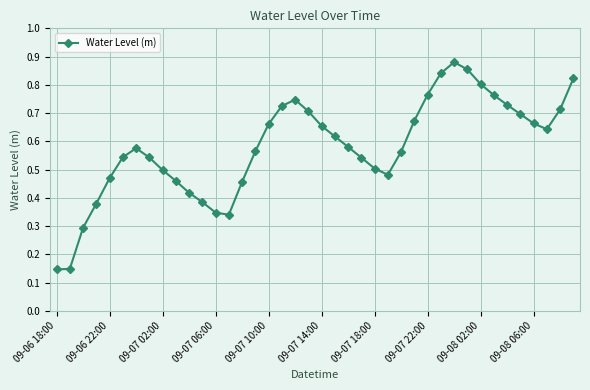

True or false: the data has more than 0 interior local peaks.

True